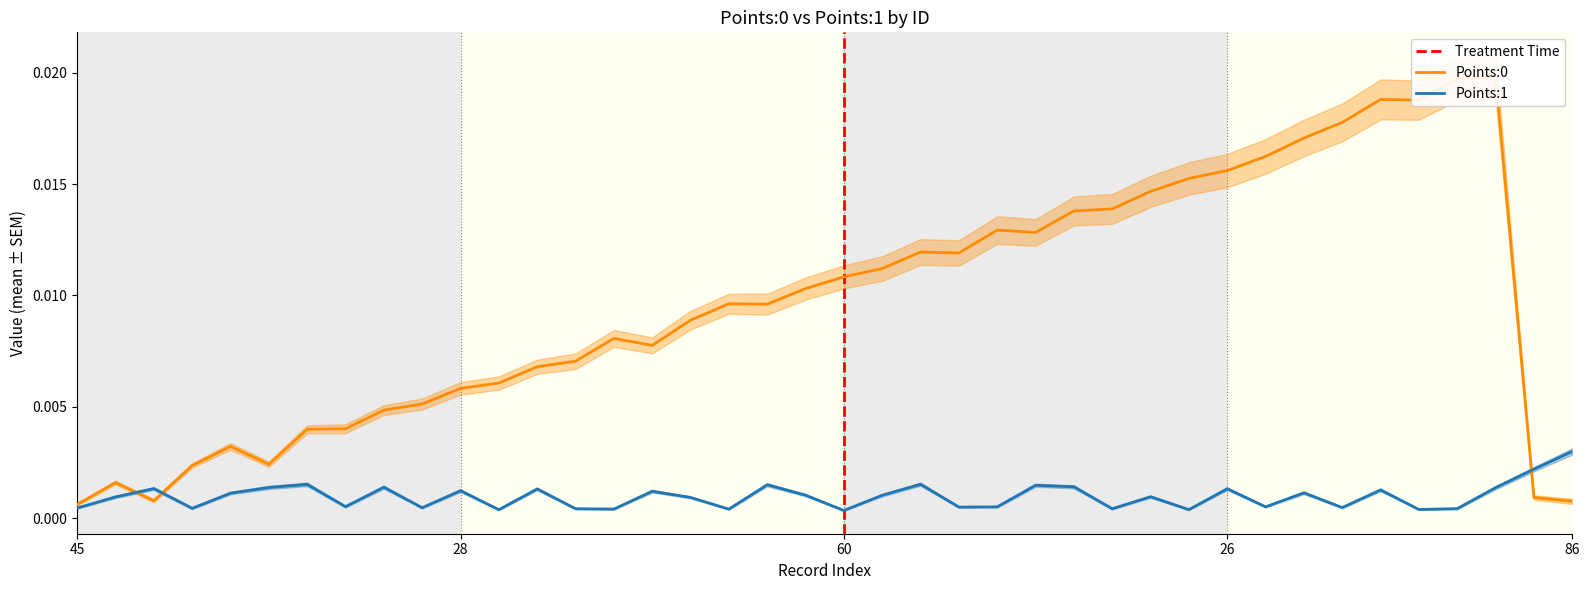

What is the label of the 16th point from the right?

24